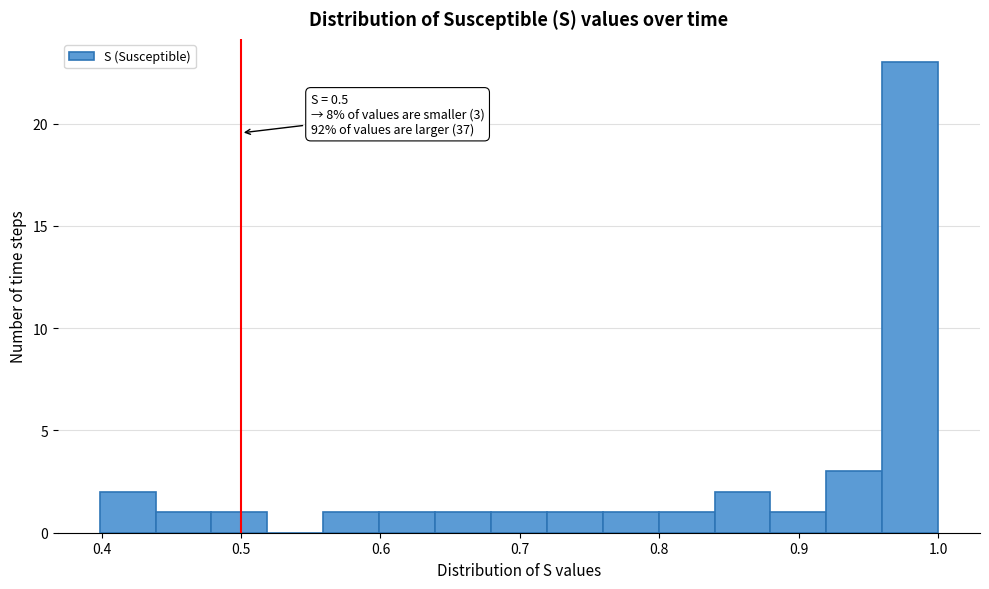

Over which range of the x-axis is the bar tallest?

0.96 to 1.00